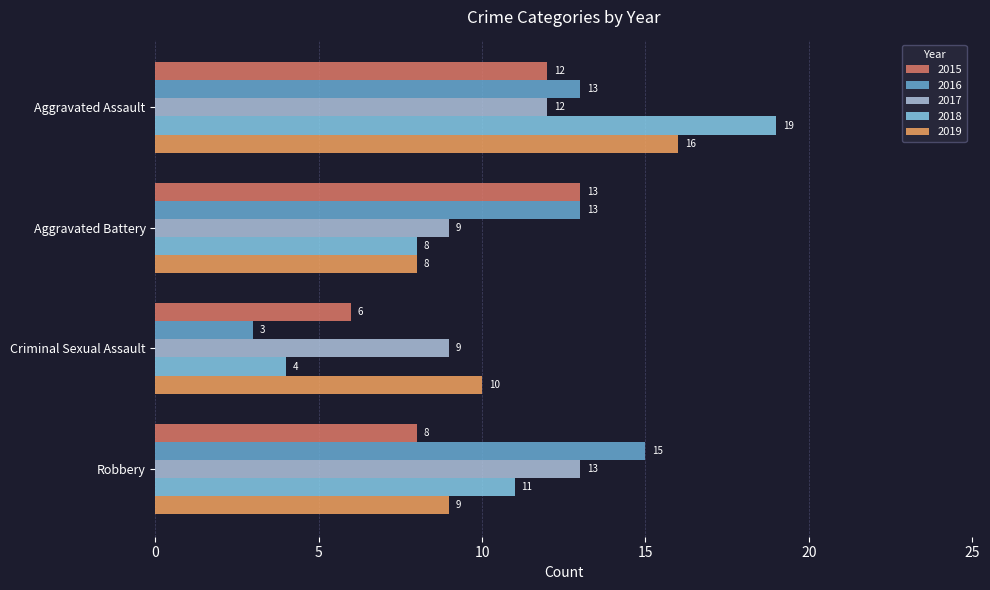

Rank the categories by 2019 value from highest to lowest.

Aggravated Assault, Criminal Sexual Assault, Robbery, Aggravated Battery